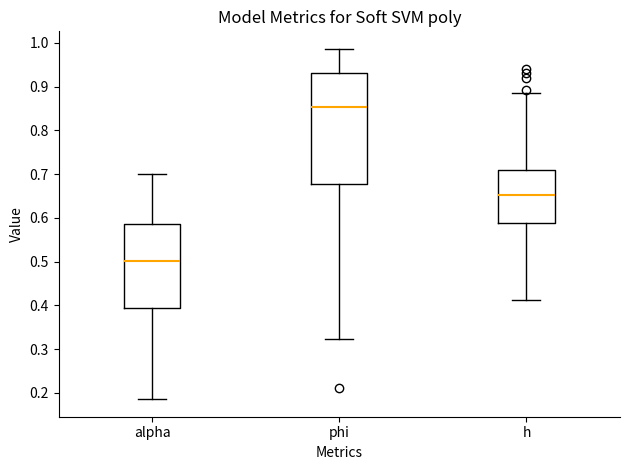

Reading left to right, read every box against the y-axis: the position of its median line, the range the box covers, and the ends of its whiskers. The values are not printed on the chart, so give them approximately, as read against the axis.

alpha: median 0.50, box 0.39 to 0.59, whiskers 0.19 to 0.70
phi: median 0.85, box 0.68 to 0.93, whiskers 0.32 to 0.99
h: median 0.65, box 0.59 to 0.71, whiskers 0.41 to 0.89